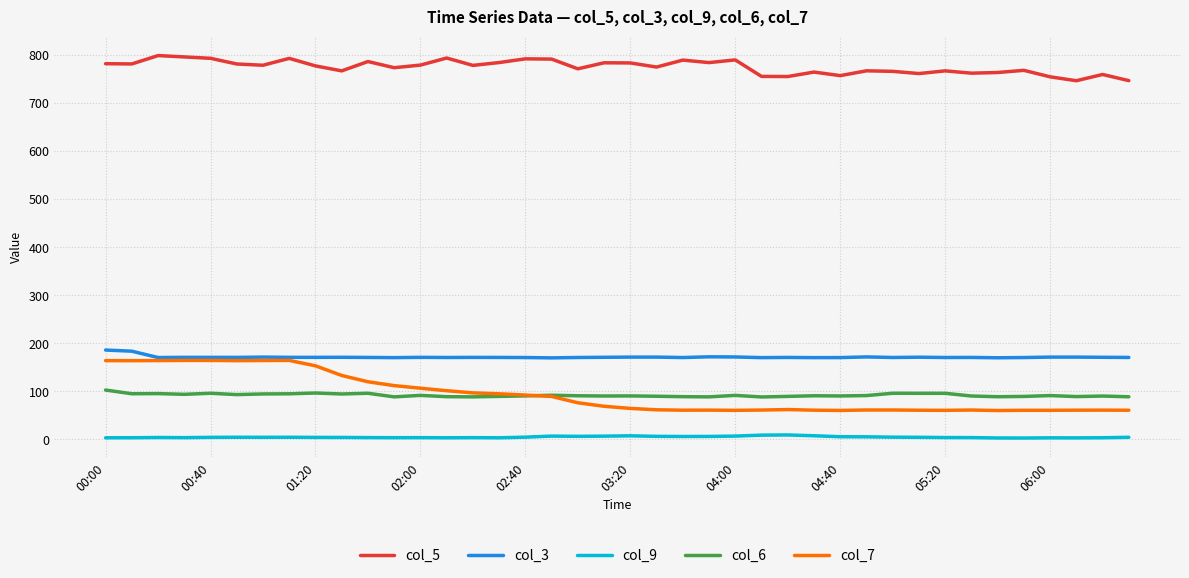

True or false: col_9 and col_6 cross at least once.

False